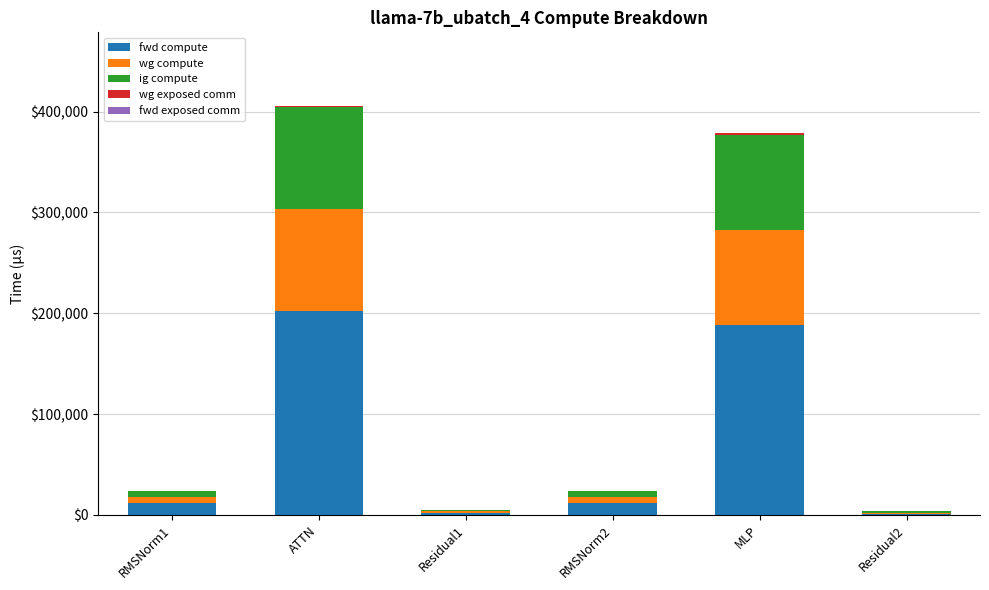

What is the maximum value for fwd compute?

202481.6